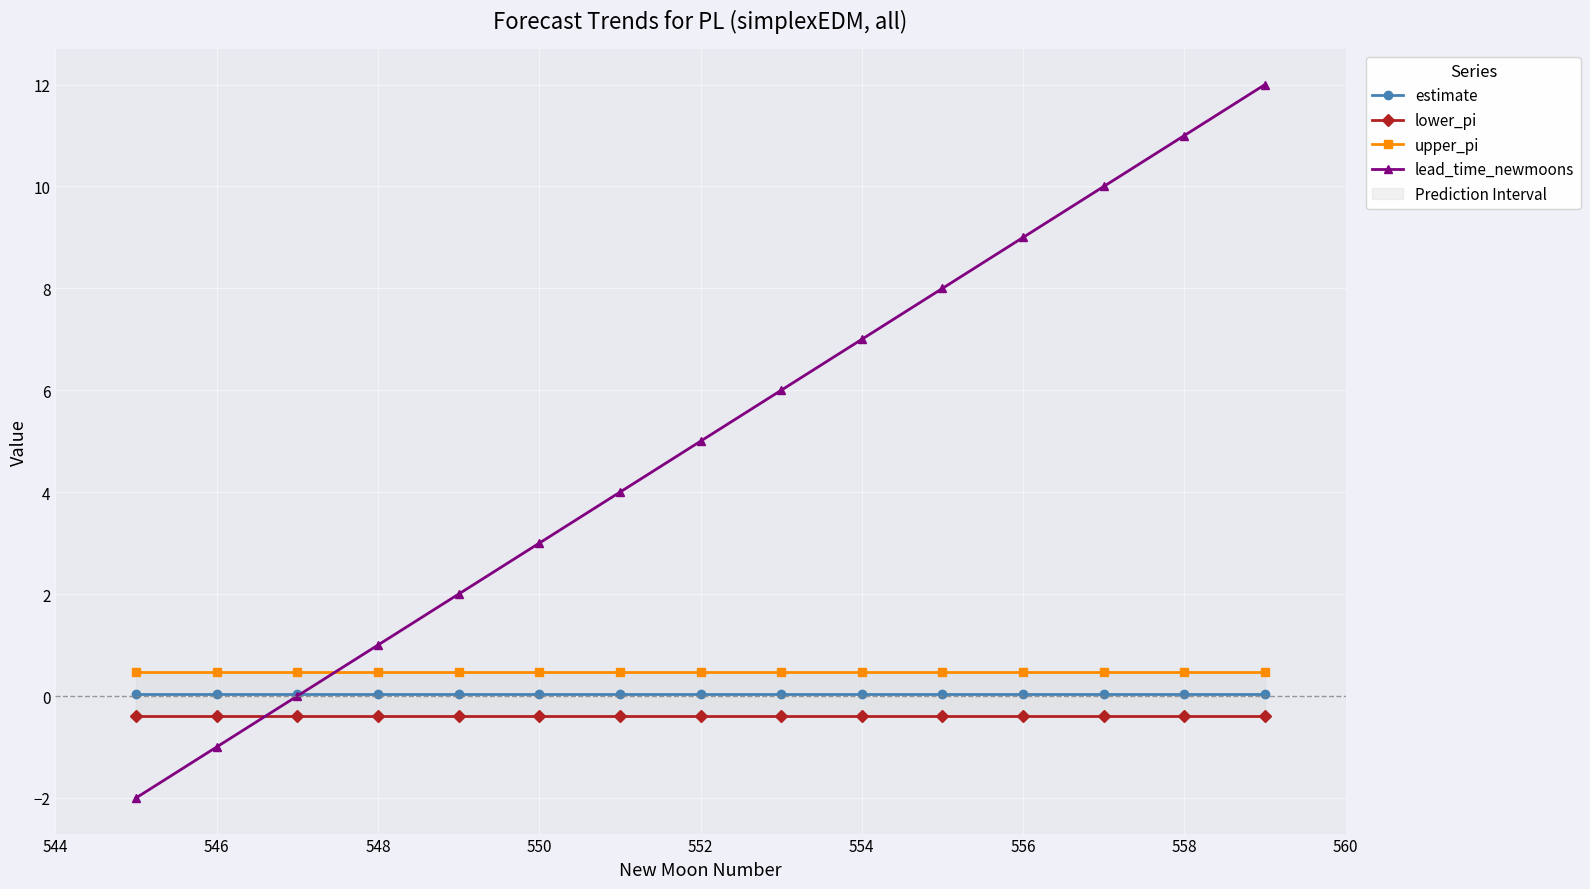

At which label is upper_pi closest to 0?

546